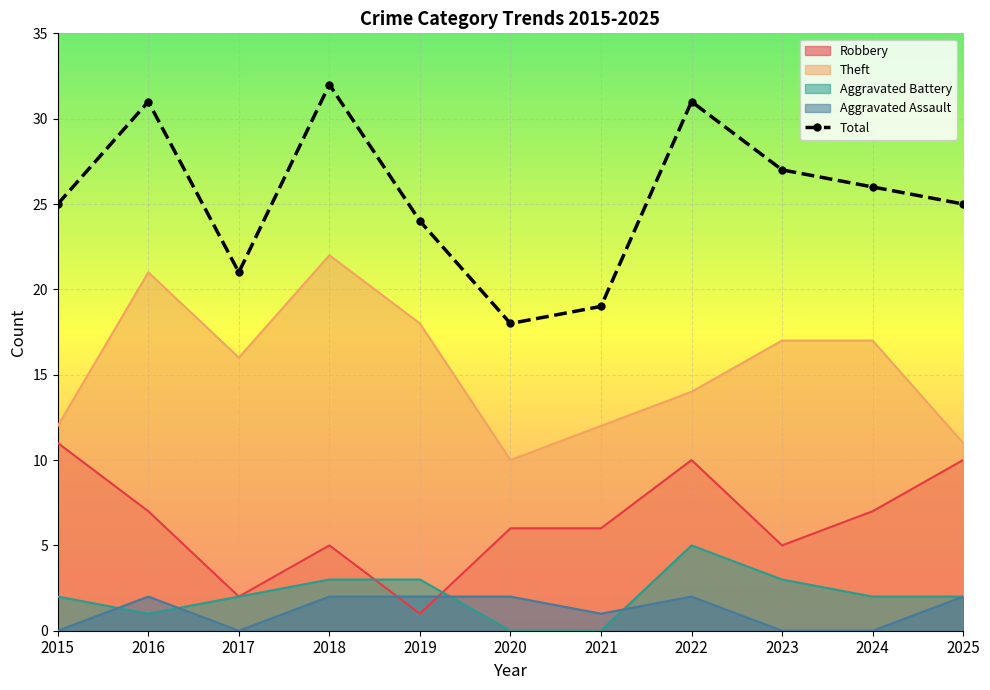

Where is the first local maximum?

2016